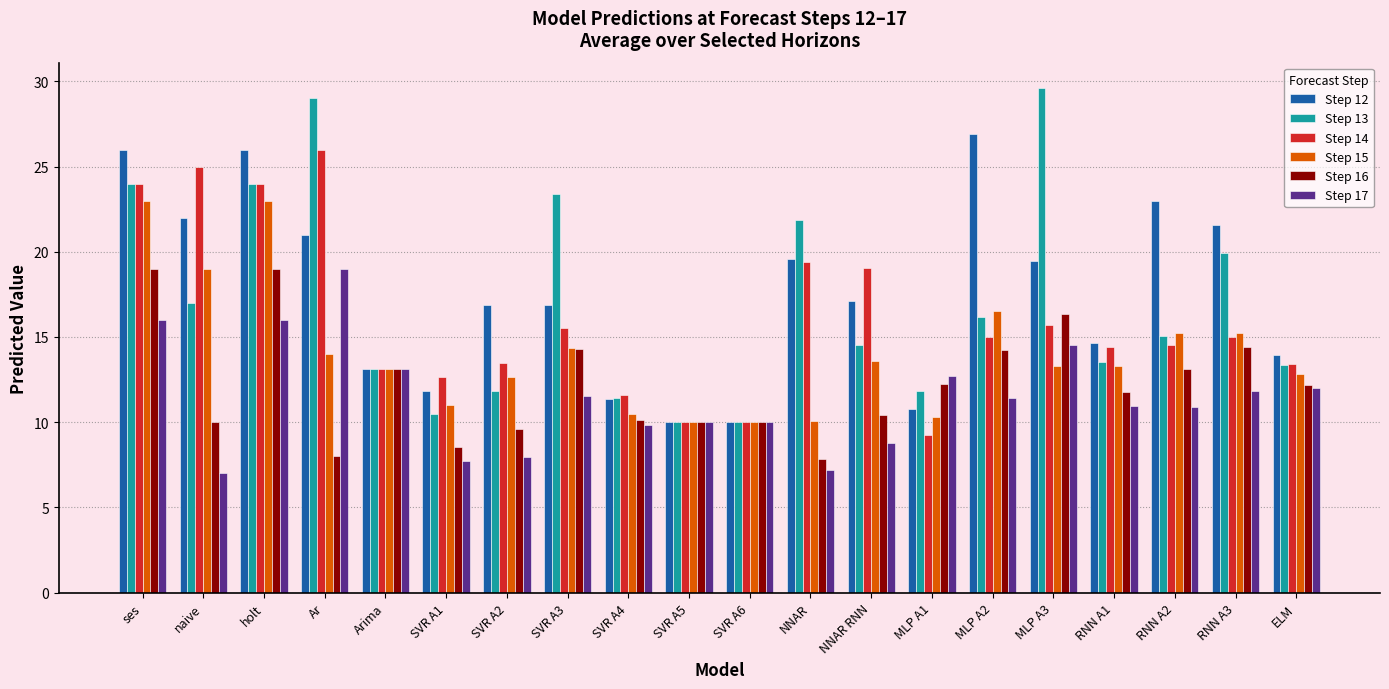

How many bars are there in total?

120